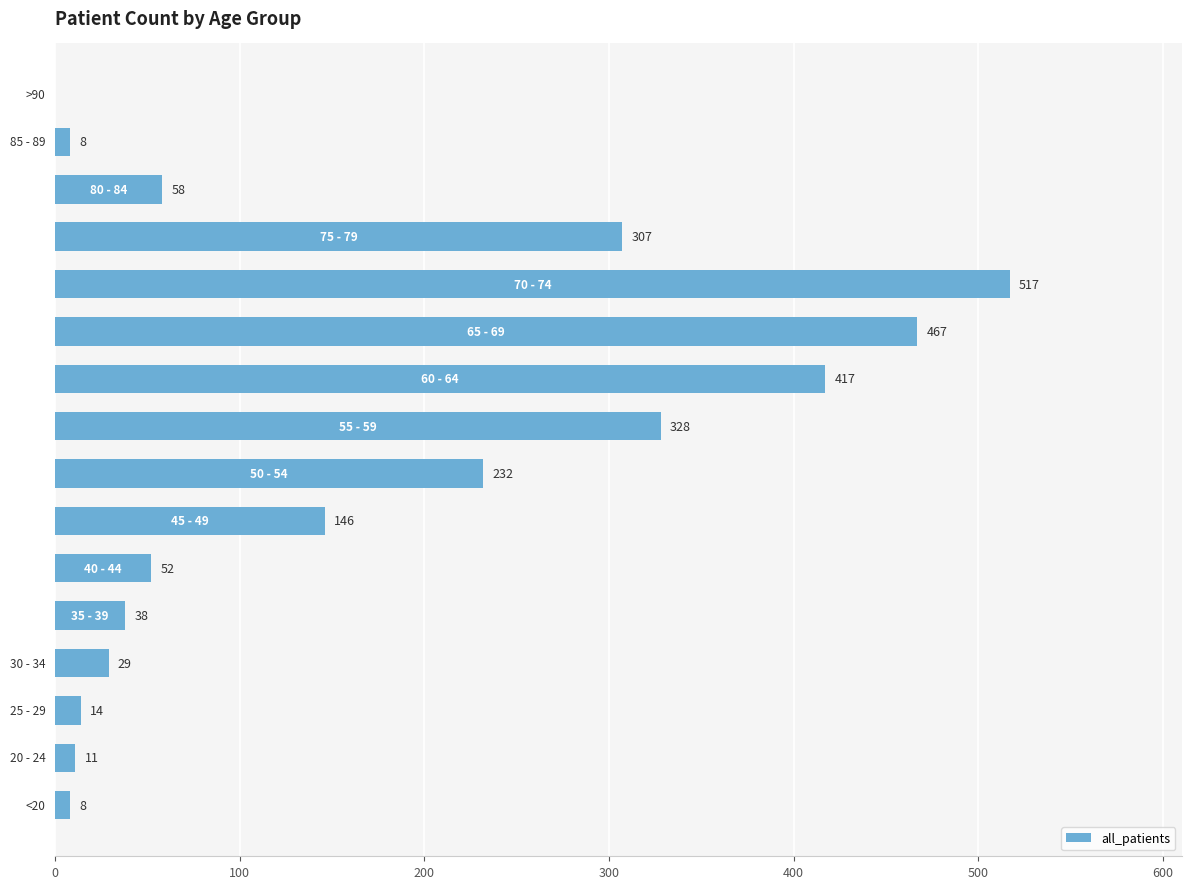

What is the greatest value displayed?

517